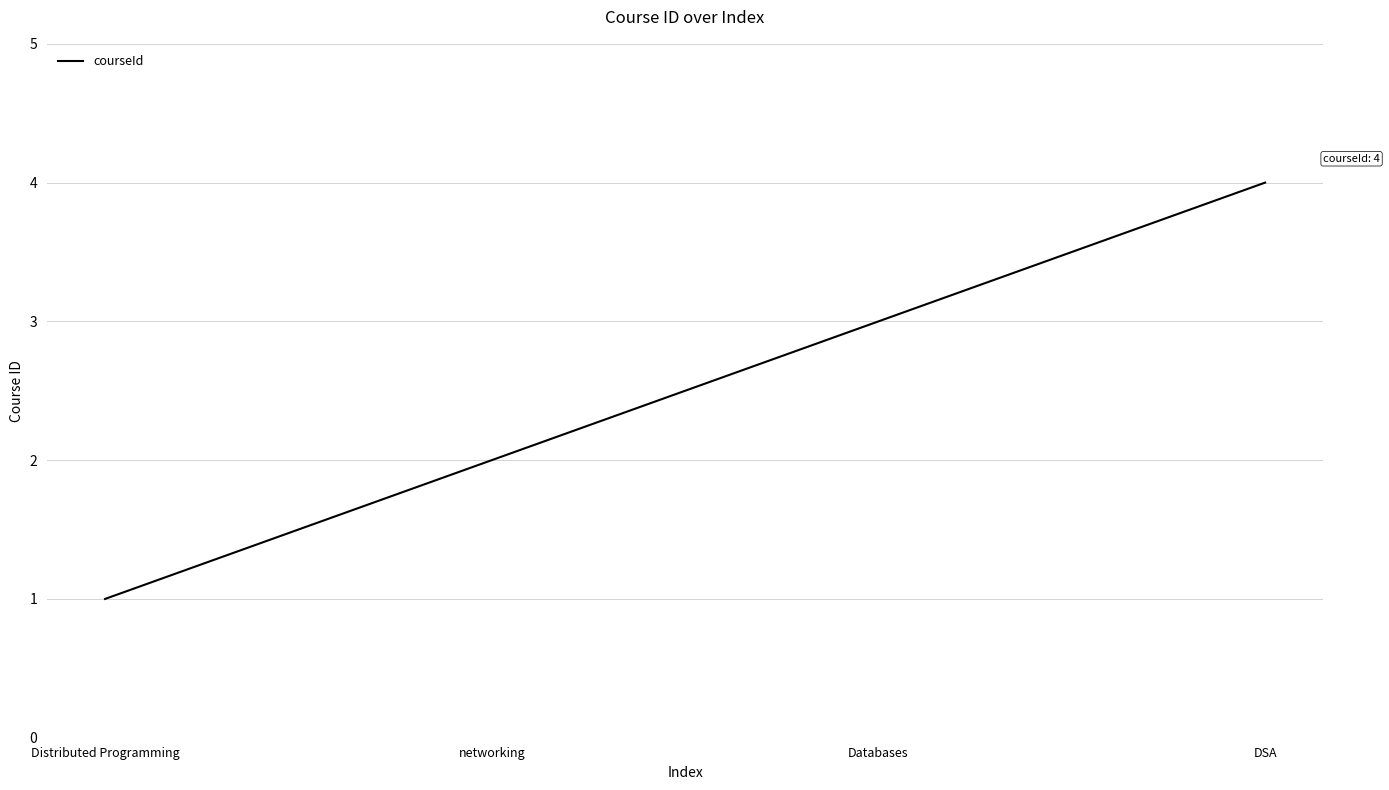

What is the difference between the maximum and minimum values?

3